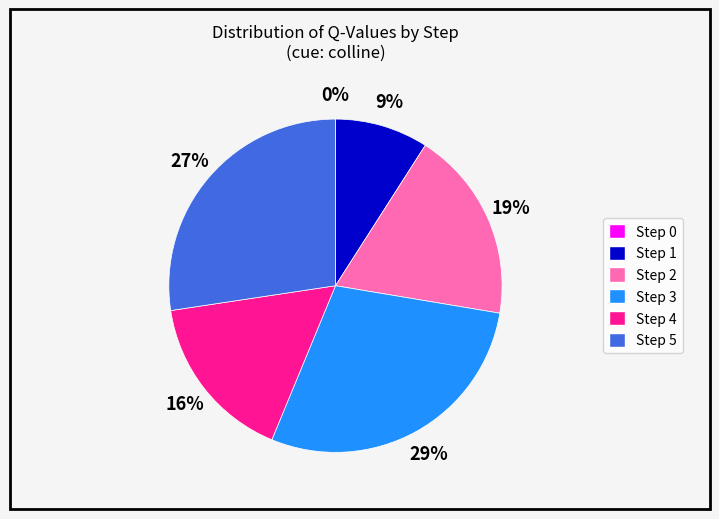

To the nearest percent, what is the combined percentage of Step 3 and Step 5?

56%